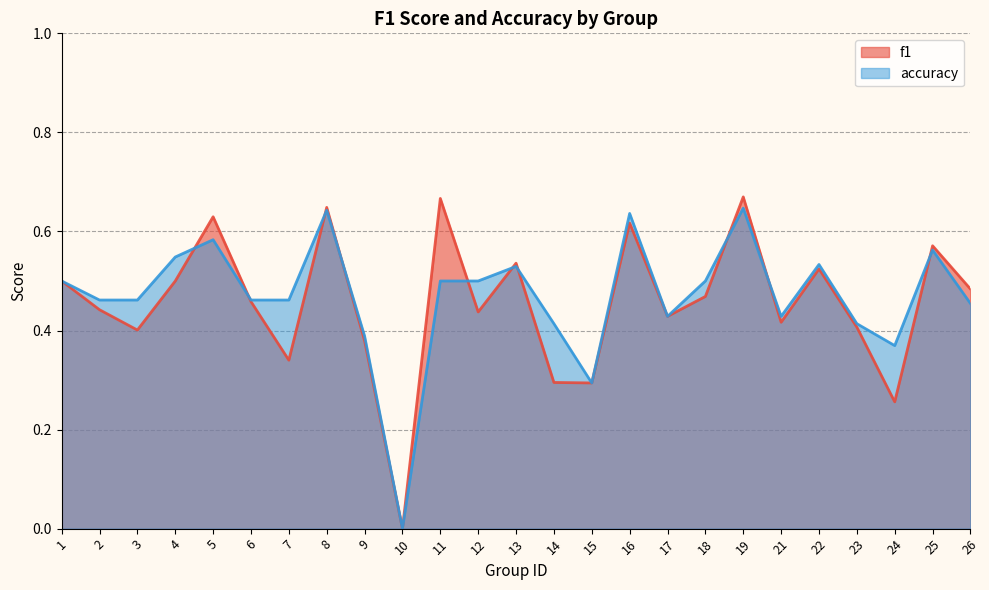

At 26, list the series in order from smallest to largest.

accuracy, f1